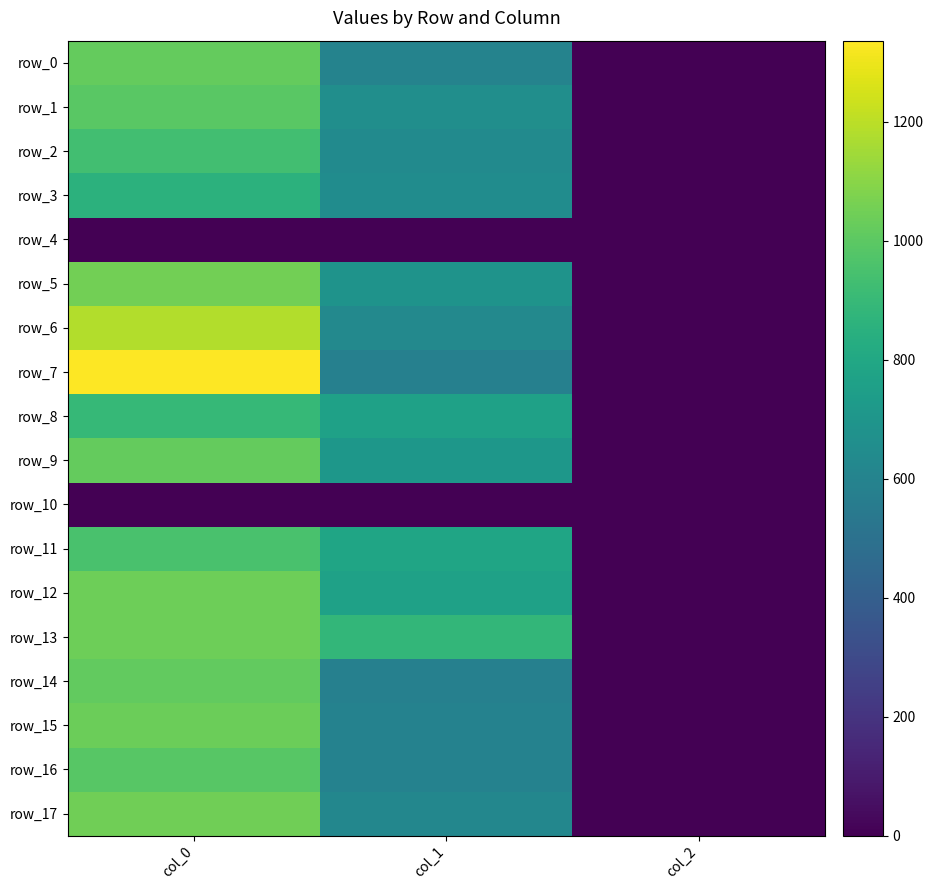

What is the approximate value of row_3 at col_1?

648.0